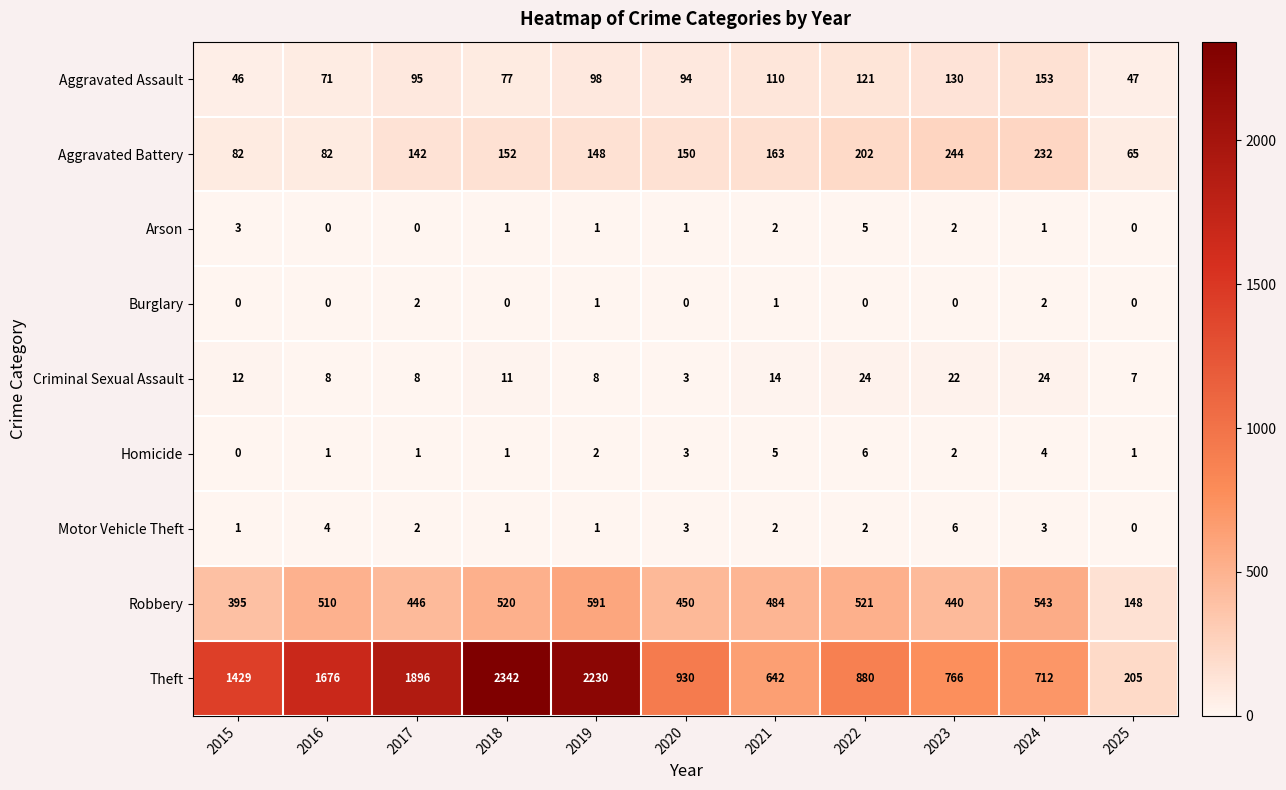

What is the maximum value shown in the chart?

2342